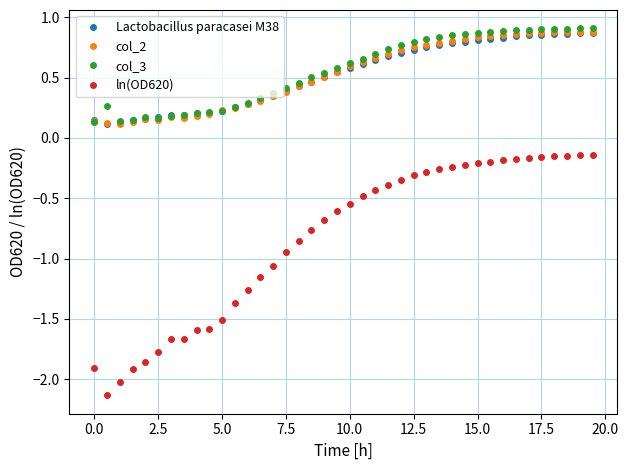

Count the col_3 values in the range 0 to 1.

40